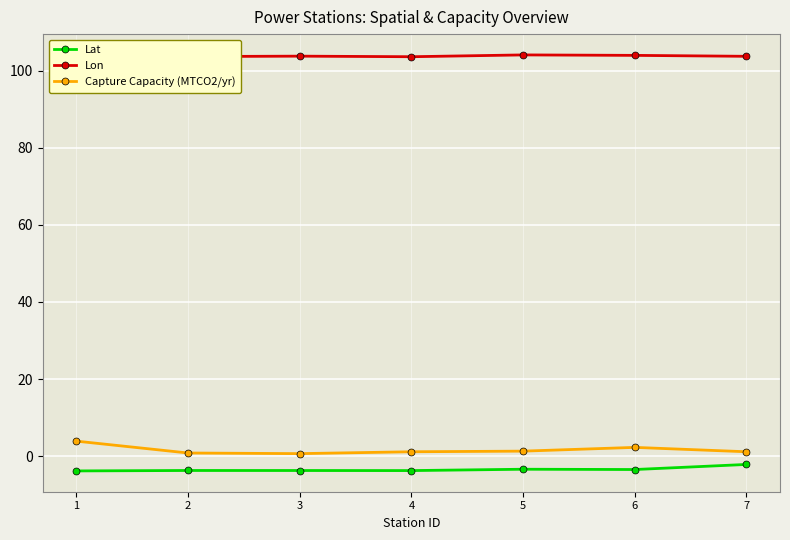

What is the approximate value of Capture Capacity (MTCO2/yr) at 6?

2.3